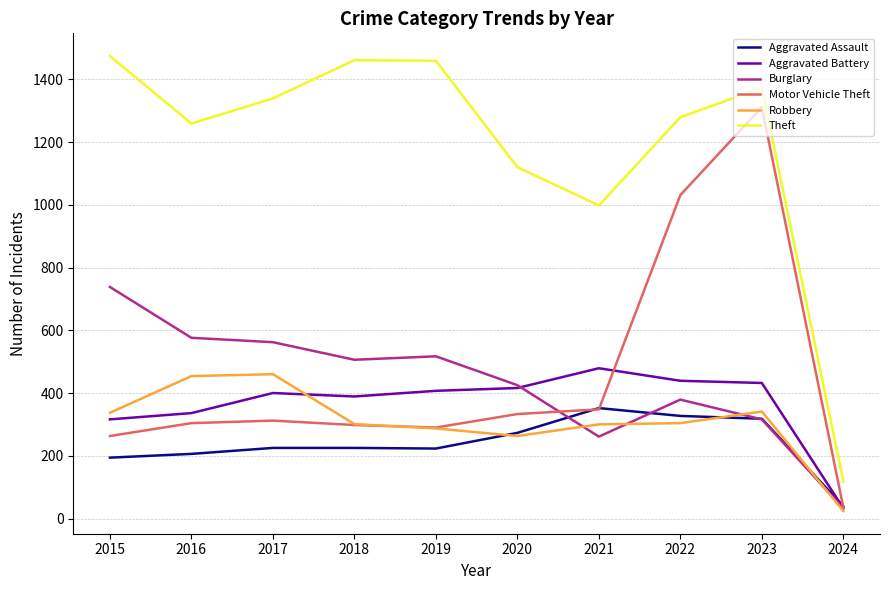

Which category has the lowest value in the Robbery series?

2024